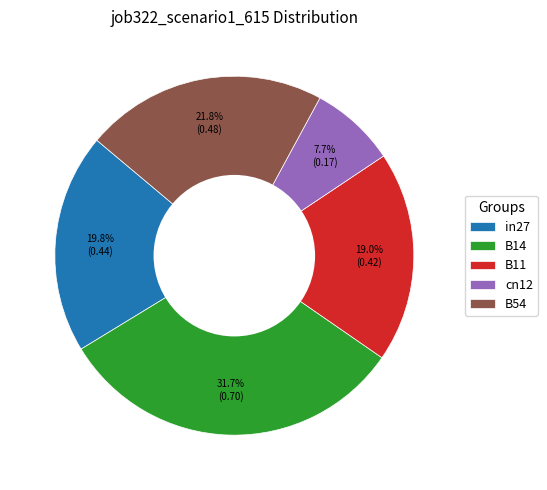

Count the number of slices in the pie.

5